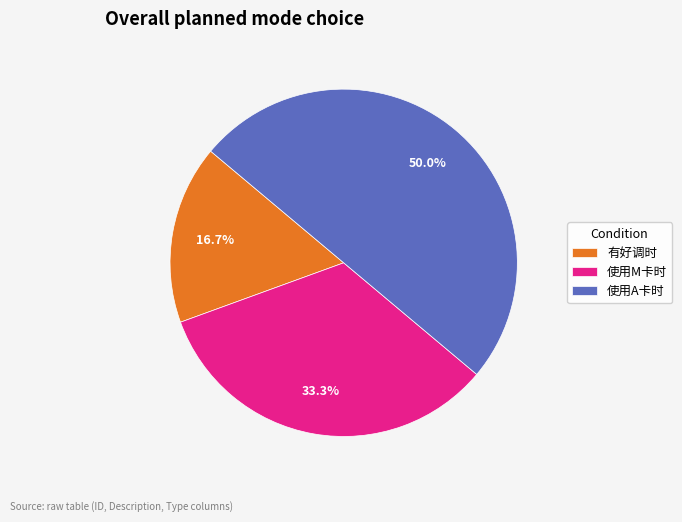

What percentage is the 使用A卡时 slice, to the nearest percent?

50%